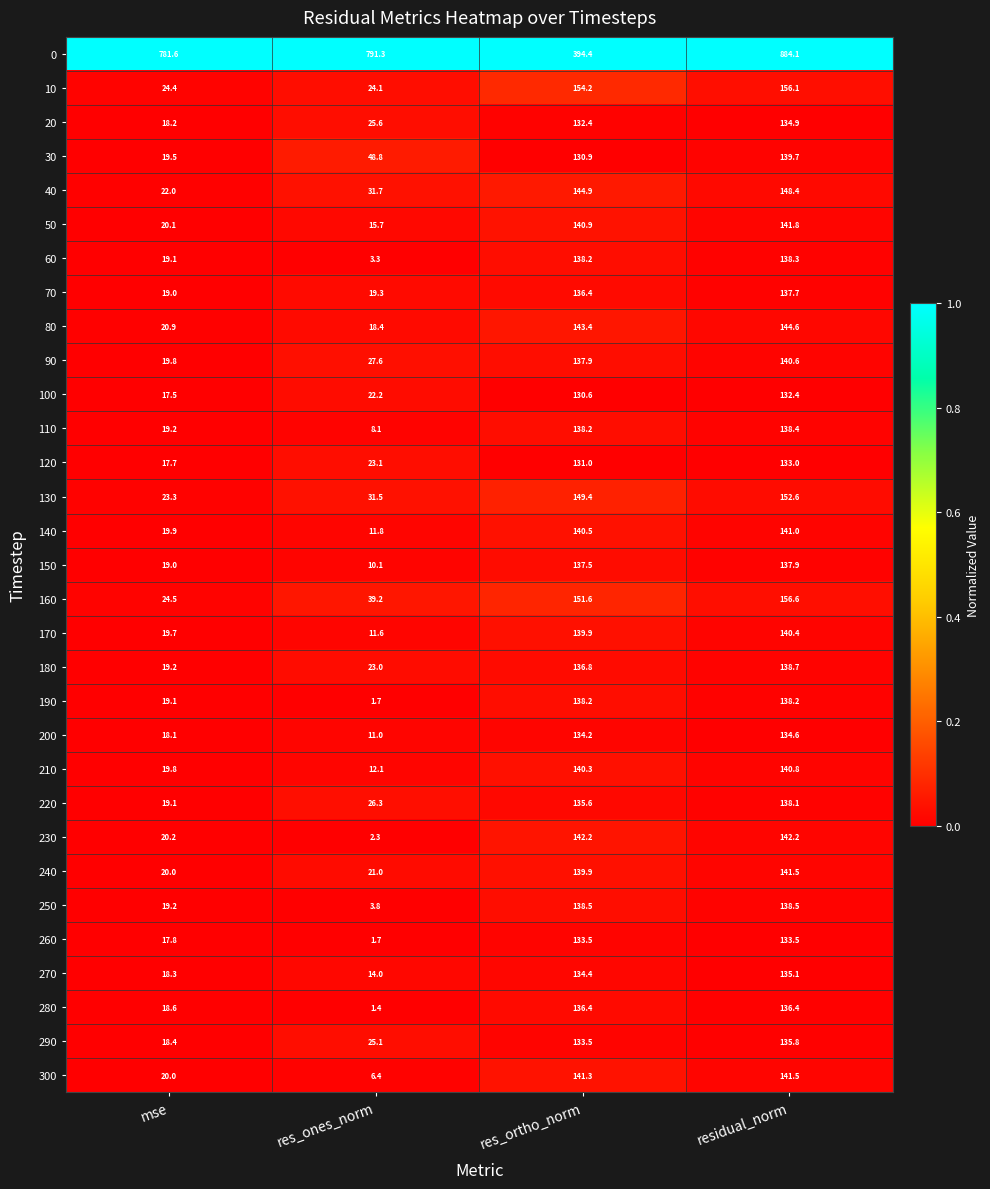

Which series has the widest spread of values?

0